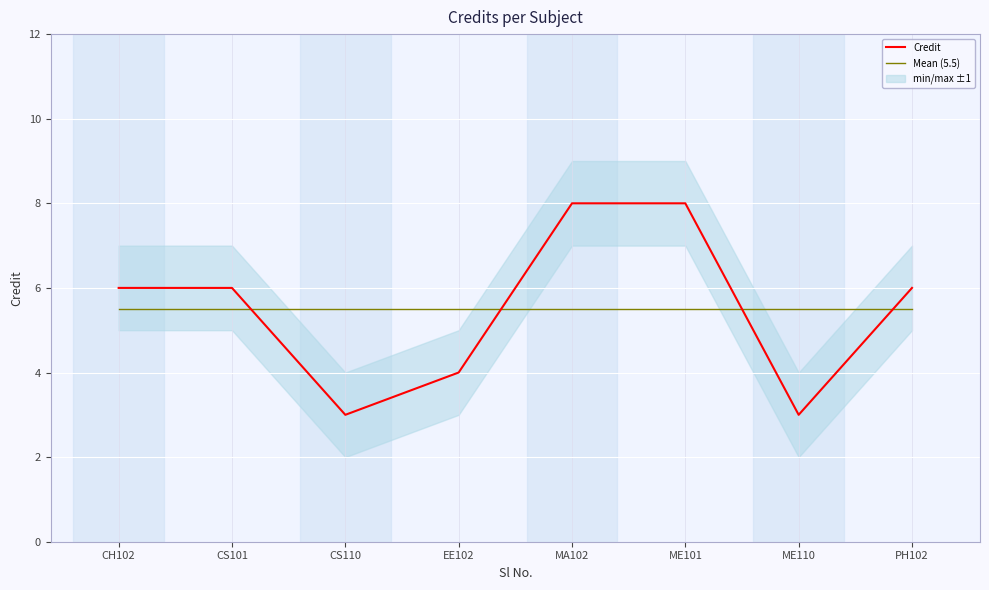

What is the label of the 6th point from the left?

ME101